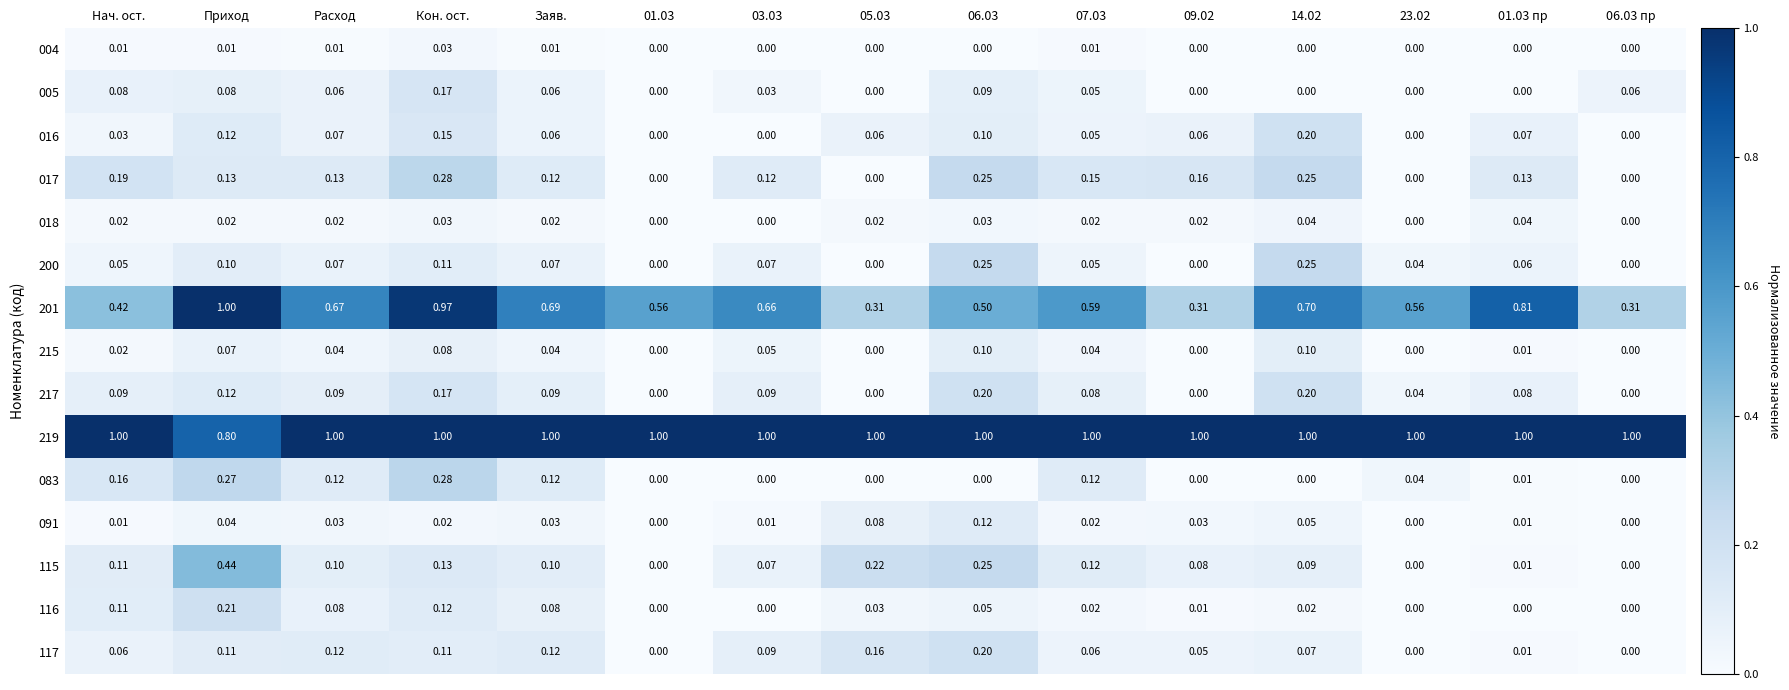

At which category is the sum across all series the highest?

Кон. ост.